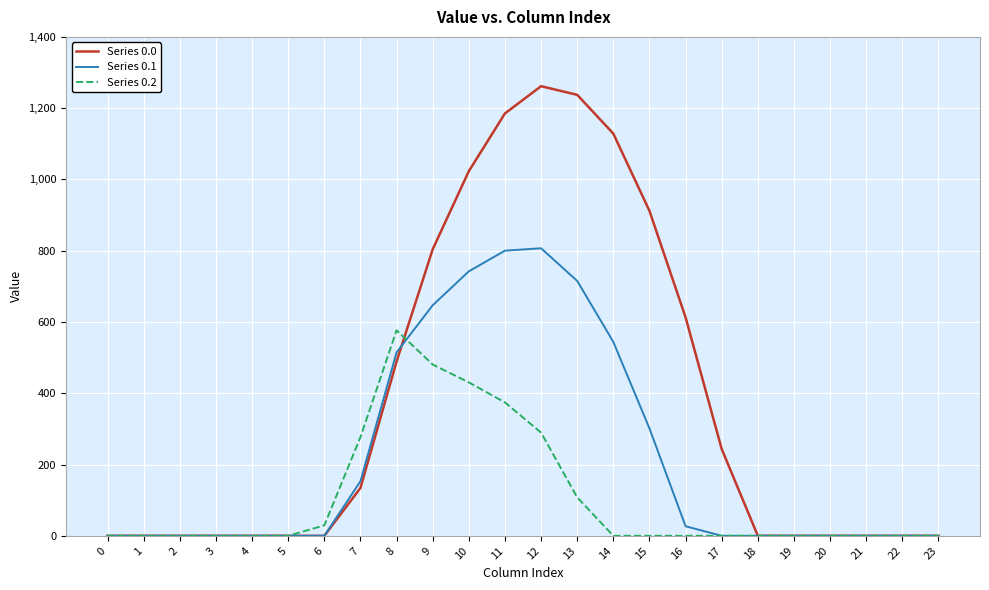

True or false: Series 0.2 and Series 0.0 cross at least once.

True